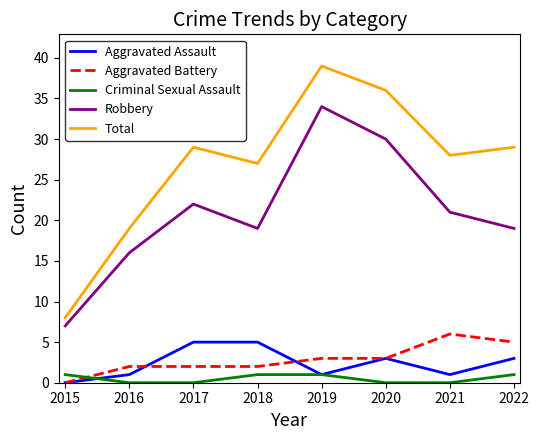

The value of Total at 2017 is 50. True or false?

False